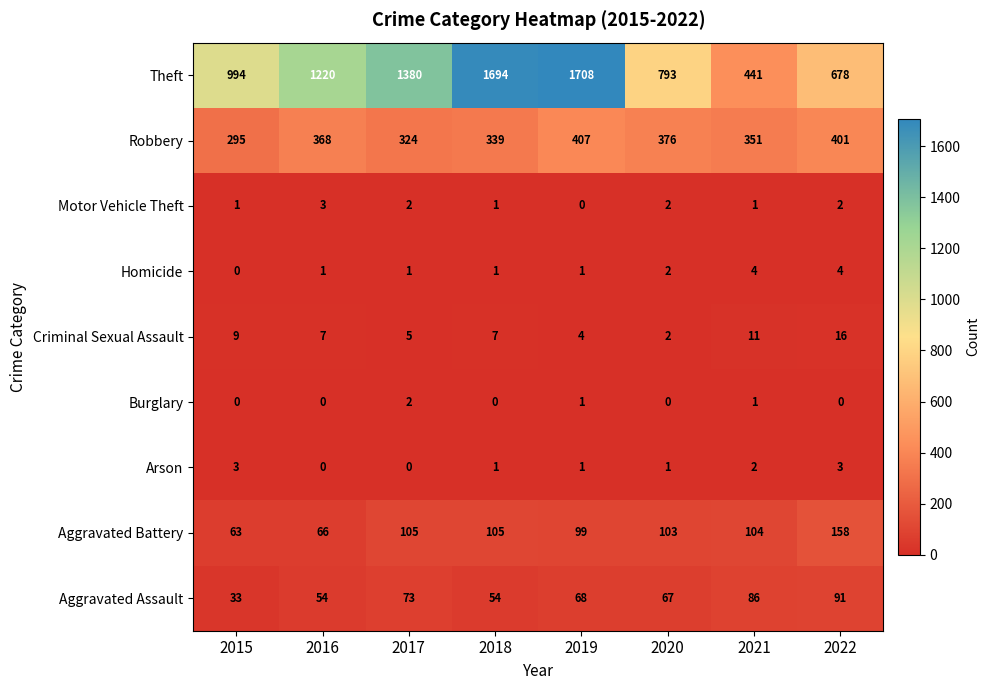

What is the approximate value of Criminal Sexual Assault at 2022, to the nearest 10?

20